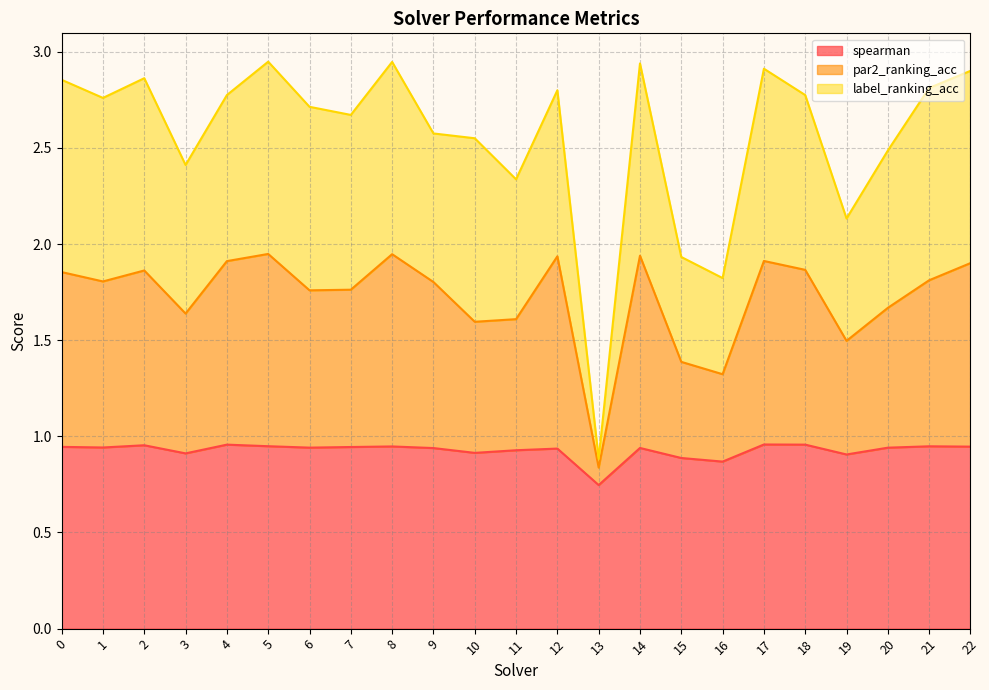

What is the sum of all spearman values?

21.3